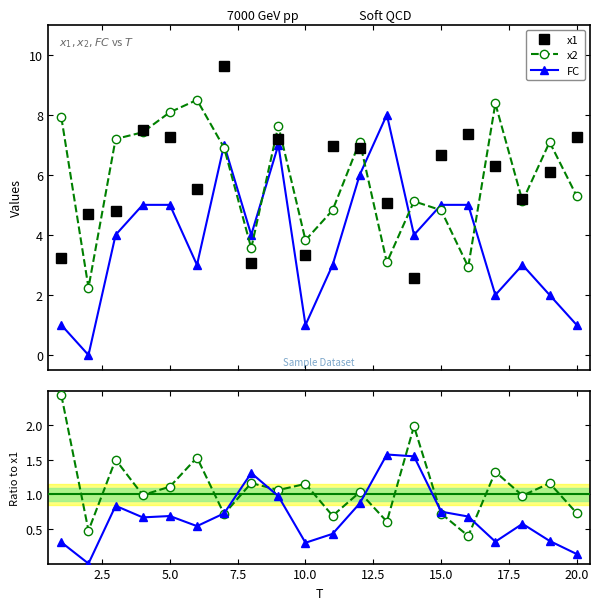

True or false: x2/x1 and x2 cross at least once.

False